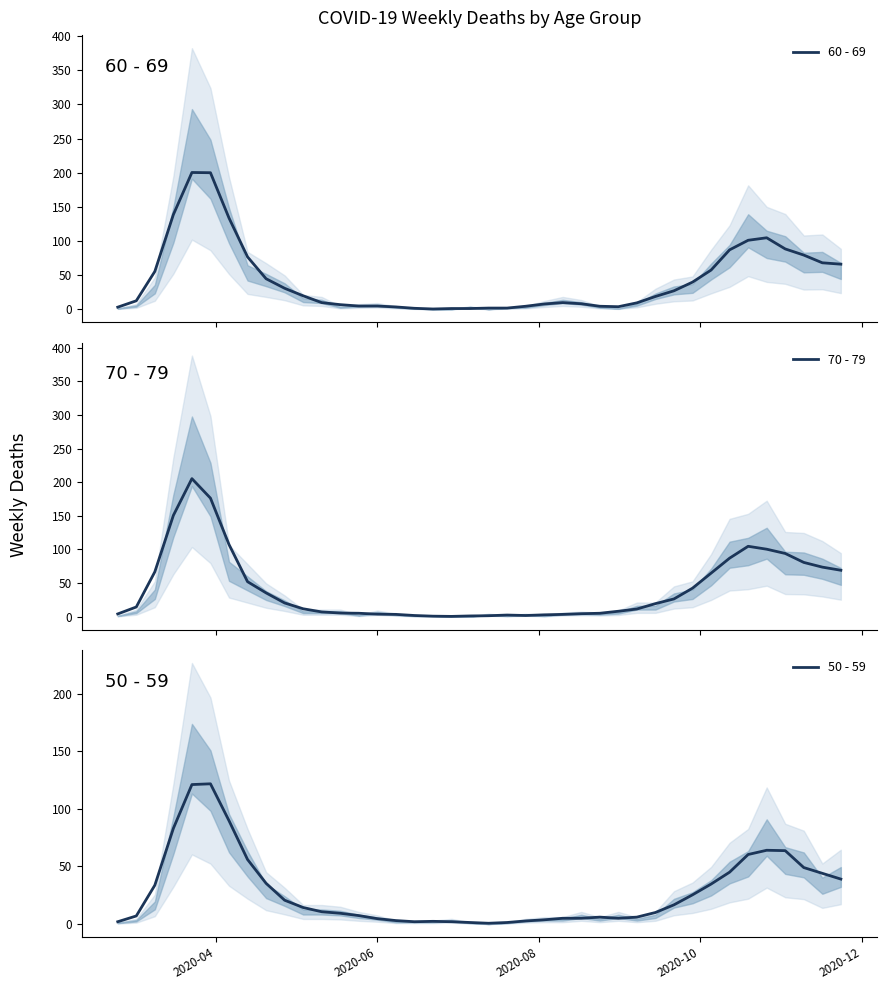

Reading left to right, list all the values displayed in this chart.

60 - 69: 3.0	12.3	55.3	138.7	200.3	200.0	133.7	76.7	44.7	30.7	19.7	9.7	6.7	4.7	4.7	3.3	1.3	0.3	1.0	1.0	1.7	1.7	4.3	7.7	9.7	8.0	4.3	3.7	9.3	18.7	27.0	39.7	57.3	87.0	101.0	104.7	88.3	79.3	68.0	66.0
70 - 79: 4.0	14.3	66.7	150.7	205.3	176.3	107.3	52.0	35.3	20.3	11.7	7.0	5.3	5.0	3.7	3.3	1.7	0.7	0.3	1.0	1.3	2.3	1.7	2.7	3.3	4.3	5.0	8.0	11.3	19.3	26.3	42.3	64.7	87.0	104.7	100.3	94.0	80.7	73.7	69.0
50 - 59: 2.0	7.0	33.7	83.0	121.0	121.7	89.7	56.0	35.3	20.7	14.3	10.7	9.3	7.3	4.7	3.0	2.0	2.3	2.0	1.3	0.7	1.3	2.7	3.7	5.0	5.0	6.0	5.0	6.0	10.0	16.7	25.3	34.7	45.0	60.3	64.0	63.7	49.0	44.0	39.0